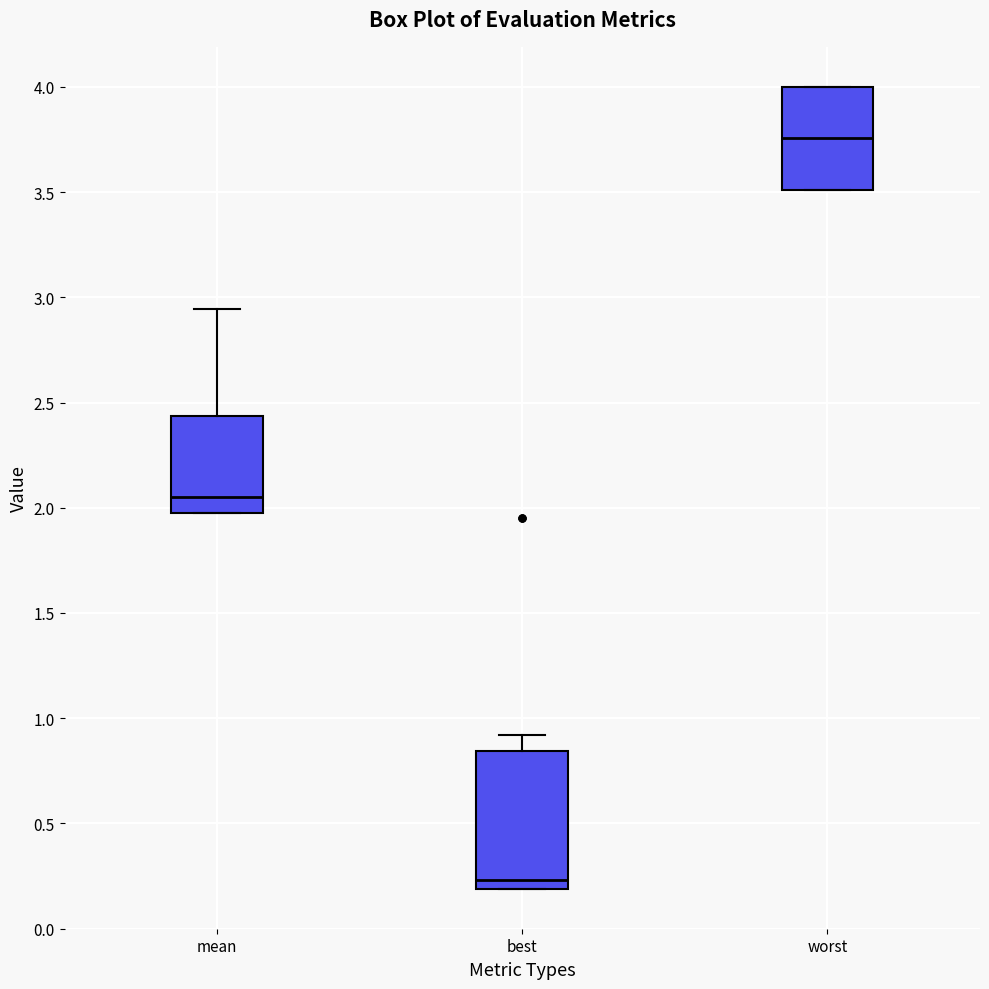

Reading left to right, transcribe this box plot: for each box, give where its median line is, the range the box spans, and where its two whiskers end, as read against the y-axis. The values are not printed on the chart, so give them approximately, as read against the axis.

mean: median 2.05, box 1.95 to 2.45, whiskers 1.95 to 2.95
best: median 0.25, box 0.20 to 0.85, whiskers 0.20 to 0.90
worst: median 3.75, box 3.50 to 4.00, whiskers 3.50 to 4.00